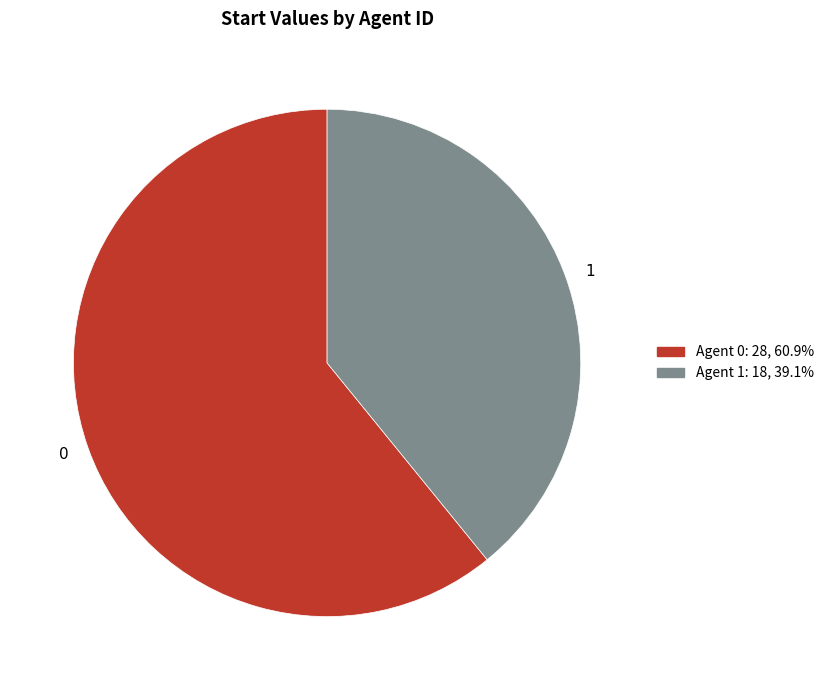

Approximately how many times larger is the value at 1 compared to 0?

0.6